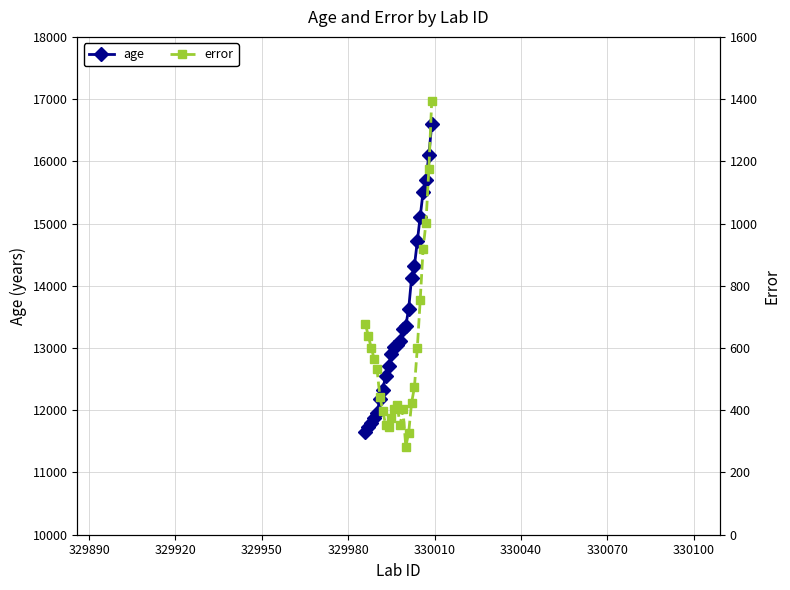

Which series has the largest total across all categories?

age